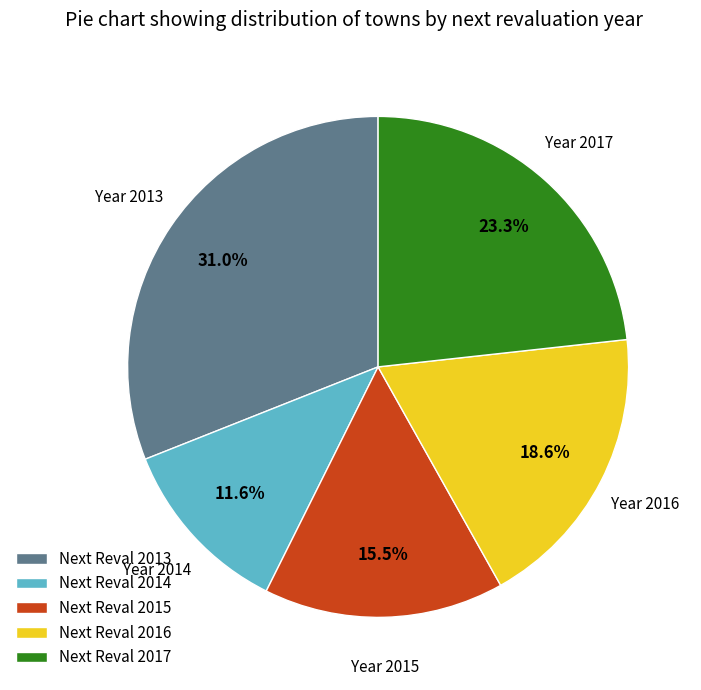

Does any single category account for the majority?

No